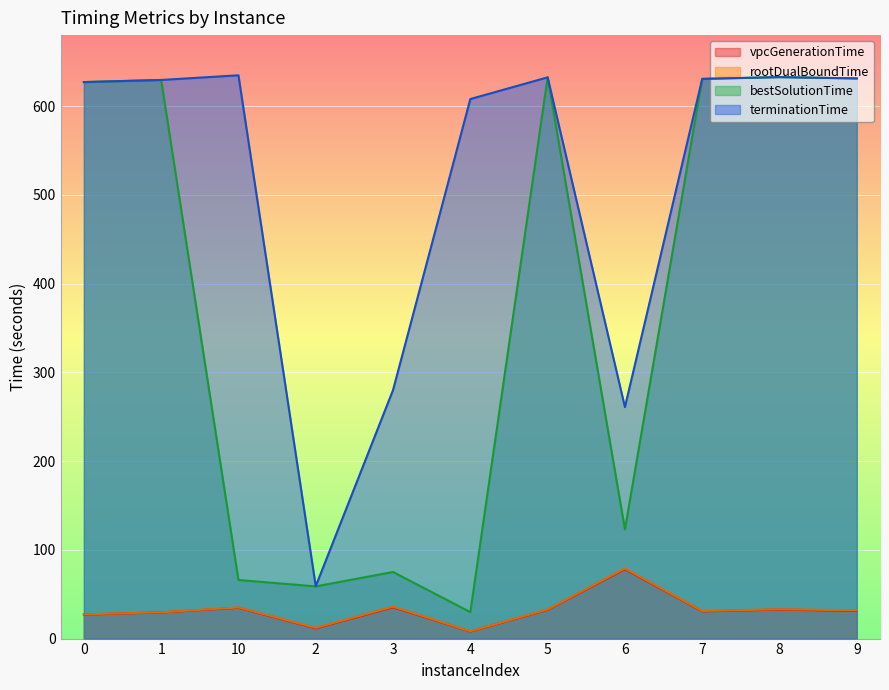

What position from the right is 1?

10